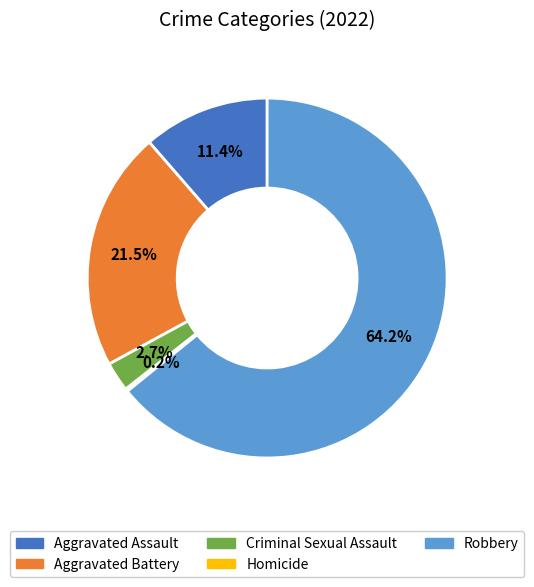

Is the sum of Criminal Sexual Assault and Aggravated Assault greater than half?

No